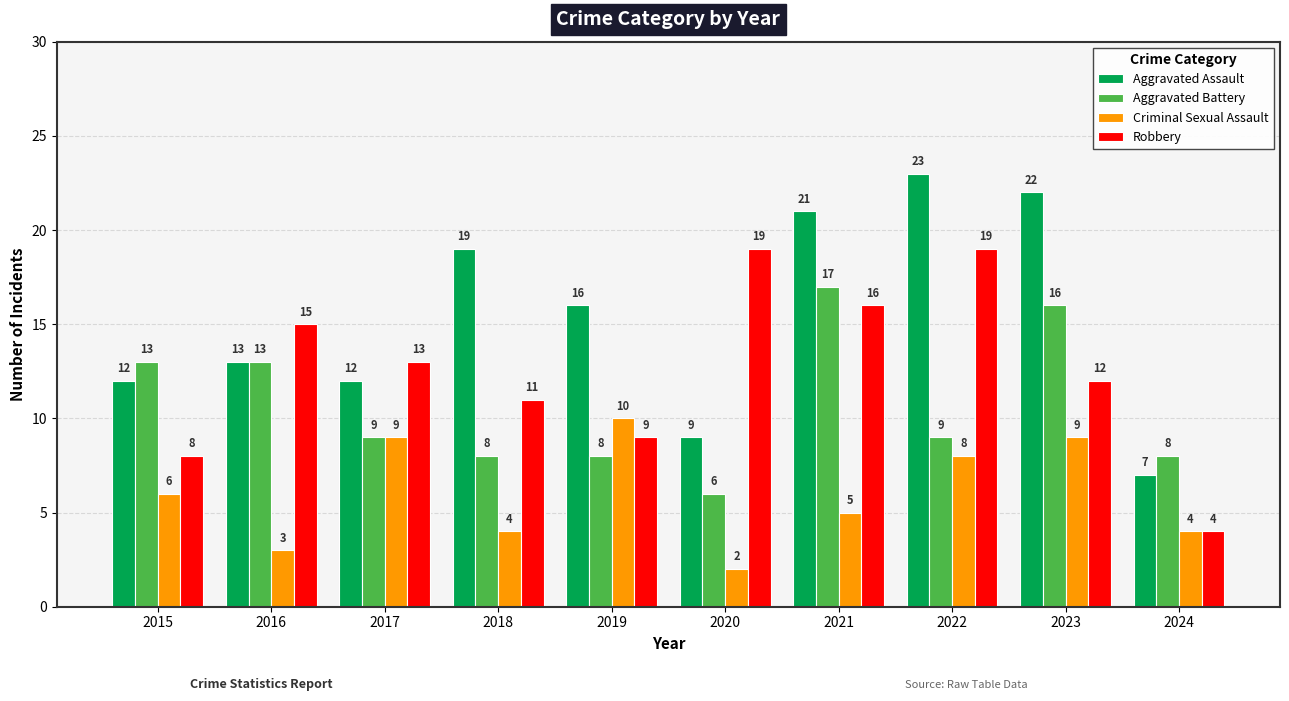

Reading left to right, list all the values displayed in this chart.

Aggravated Assault: 12	13	12	19	16	9	21	23	22	7
Aggravated Battery: 13	13	9	8	8	6	17	9	16	8
Criminal Sexual Assault: 6	3	9	4	10	2	5	8	9	4
Robbery: 8	15	13	11	9	19	16	19	12	4